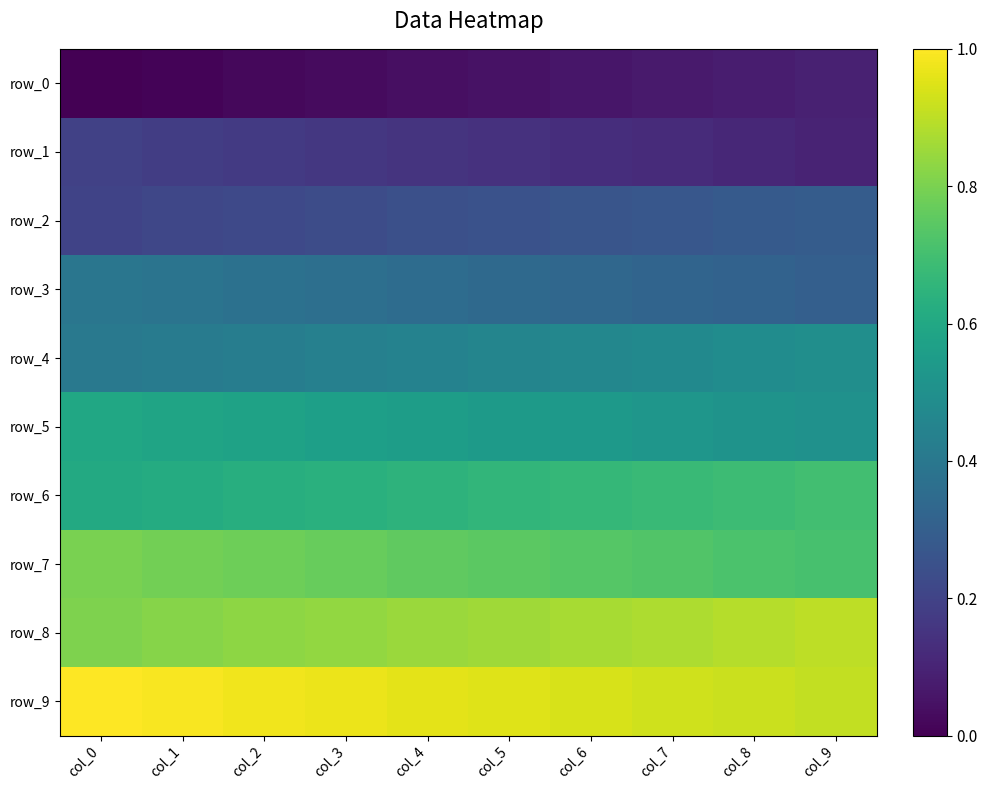

Between col_5 and col_6, which series saw the biggest shift?

row_7